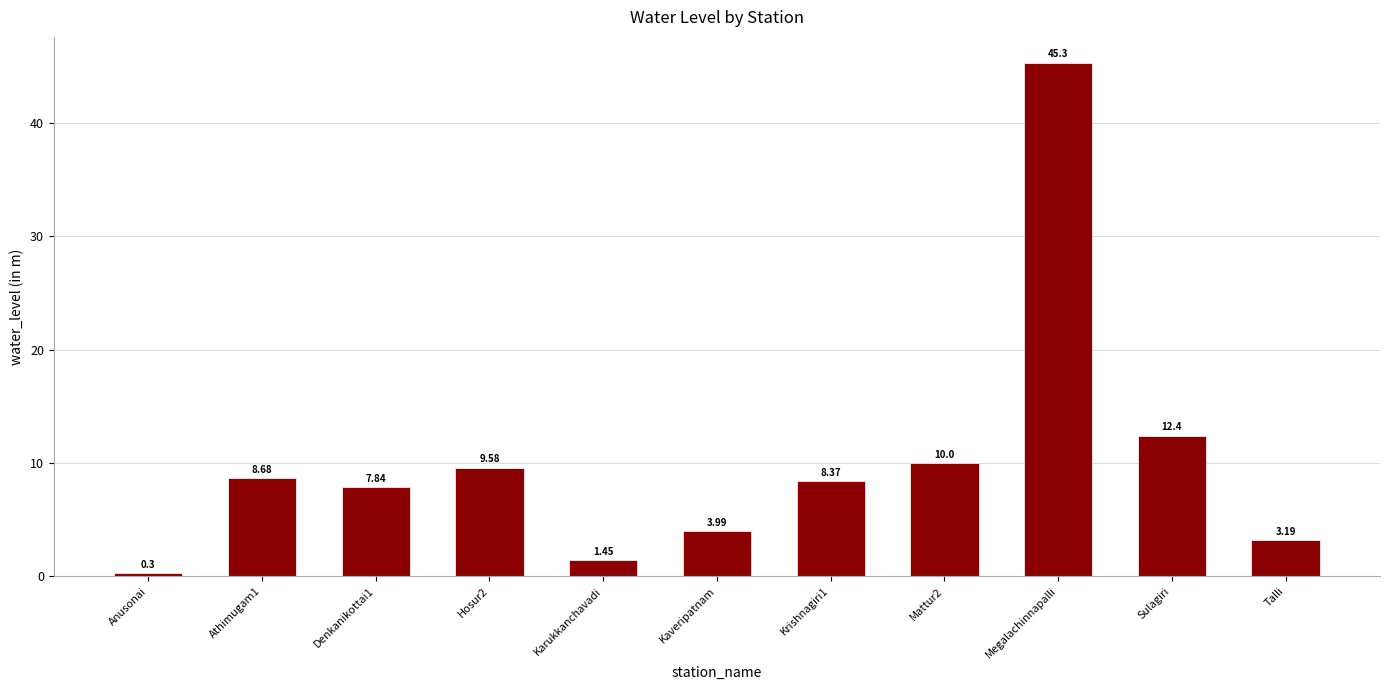

What is the change in value from Athimugam1 to Megalachinnapalli?

+36.6